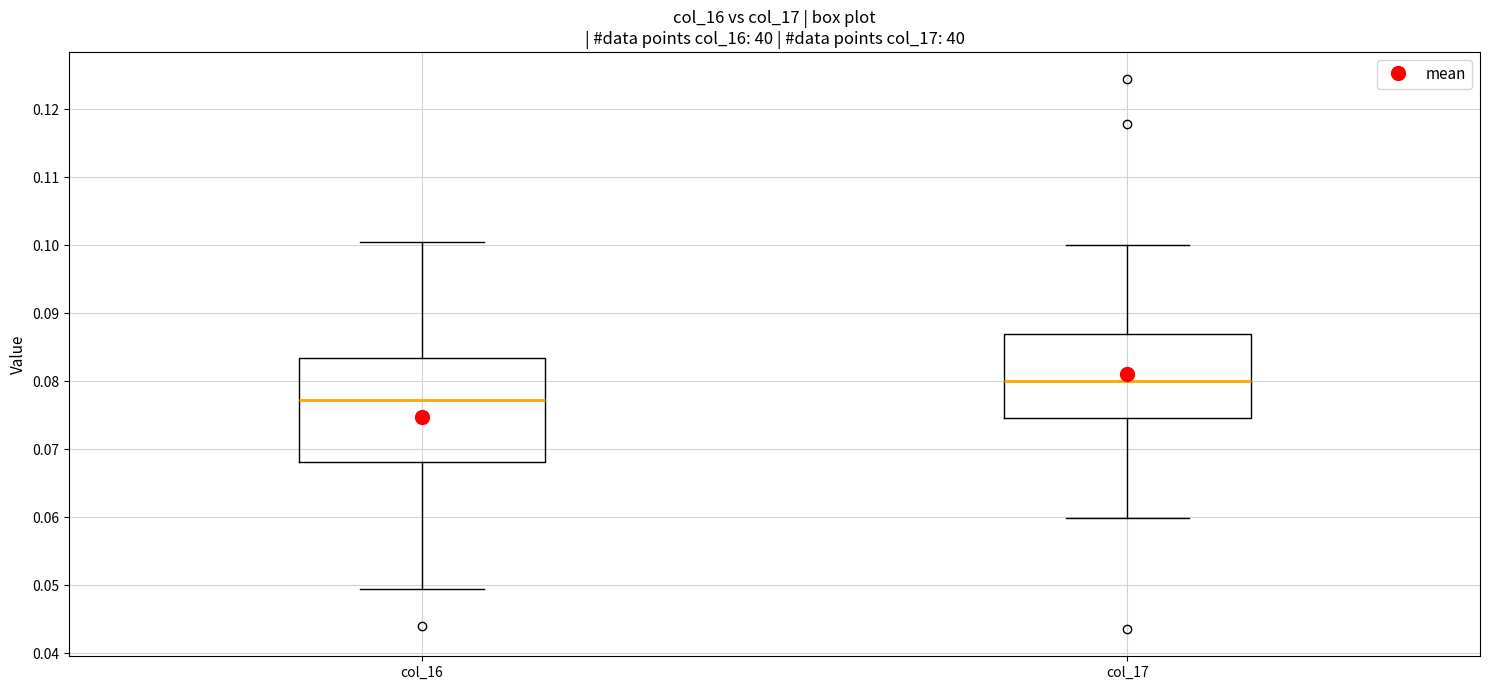

Reading left to right, transcribe this box plot: for each box, give where its median line is, the range the box spans, and where its two whiskers end, as read against the y-axis. The values are not printed on the chart, so give them approximately, as read against the axis.

col_16: median 0.077, box 0.068 to 0.083, whiskers 0.049 to 0.100
col_17: median 0.080, box 0.075 to 0.087, whiskers 0.060 to 0.100